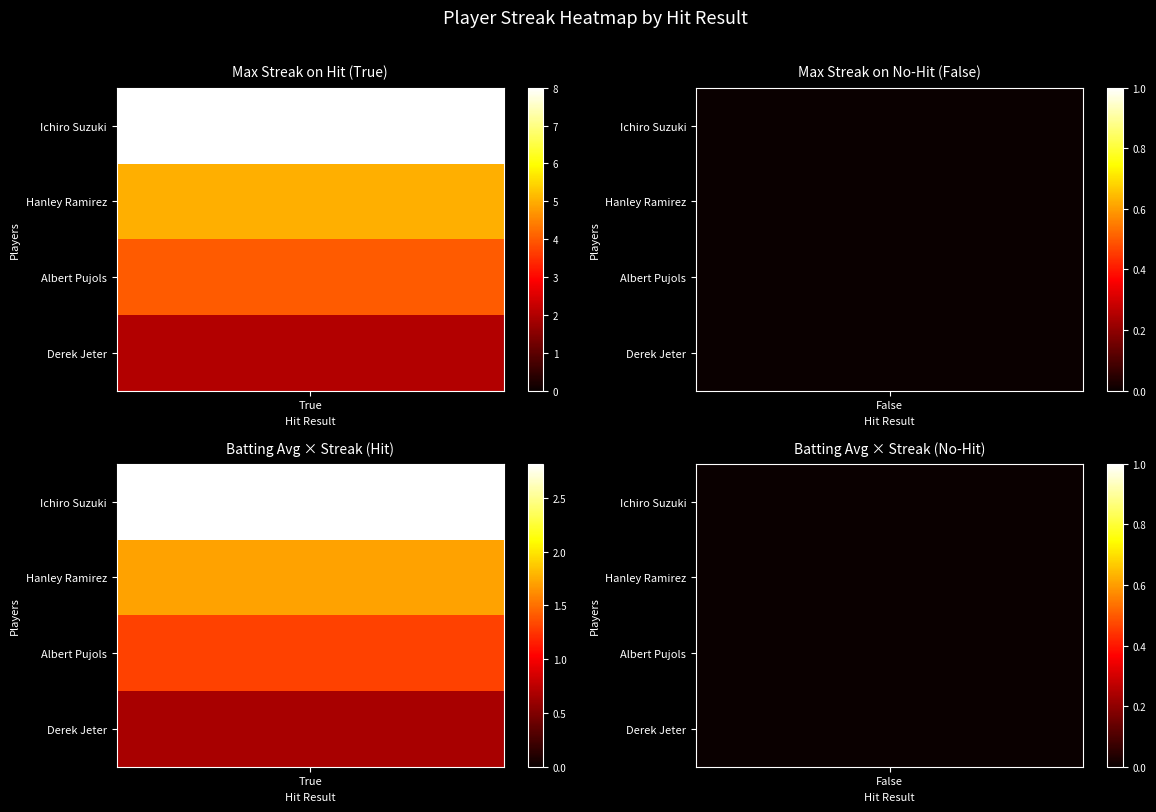

List the labels in order of Albert Pujols value, largest first.

True, False